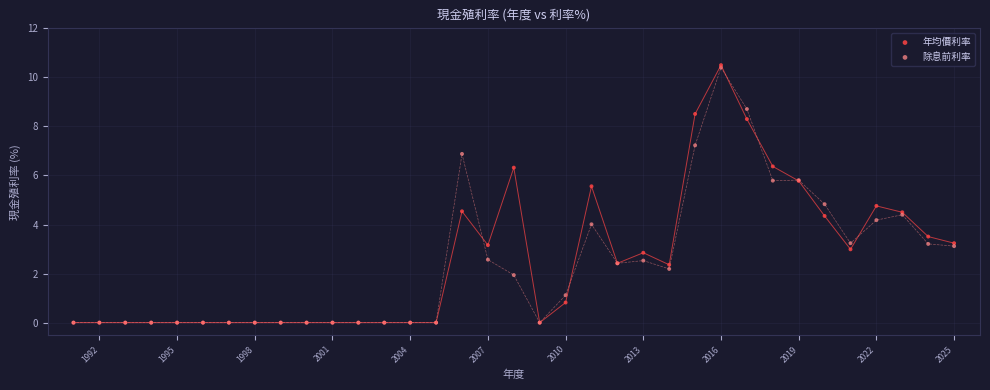

What are all the series names shown in the legend?

年均價利率, 除息前利率